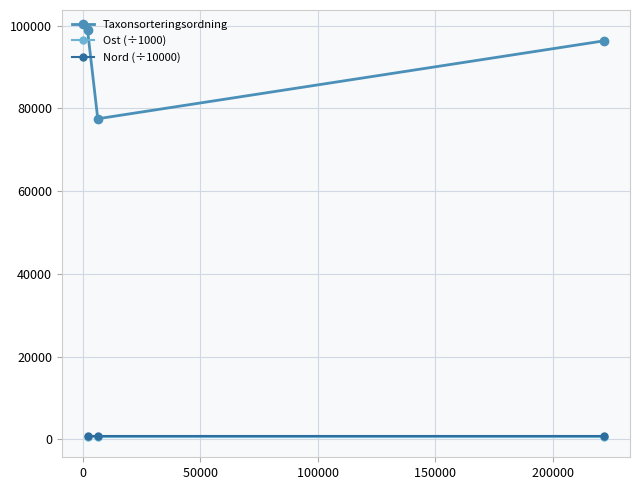

Which series has the largest total across all categories?

Taxonsorteringsordning